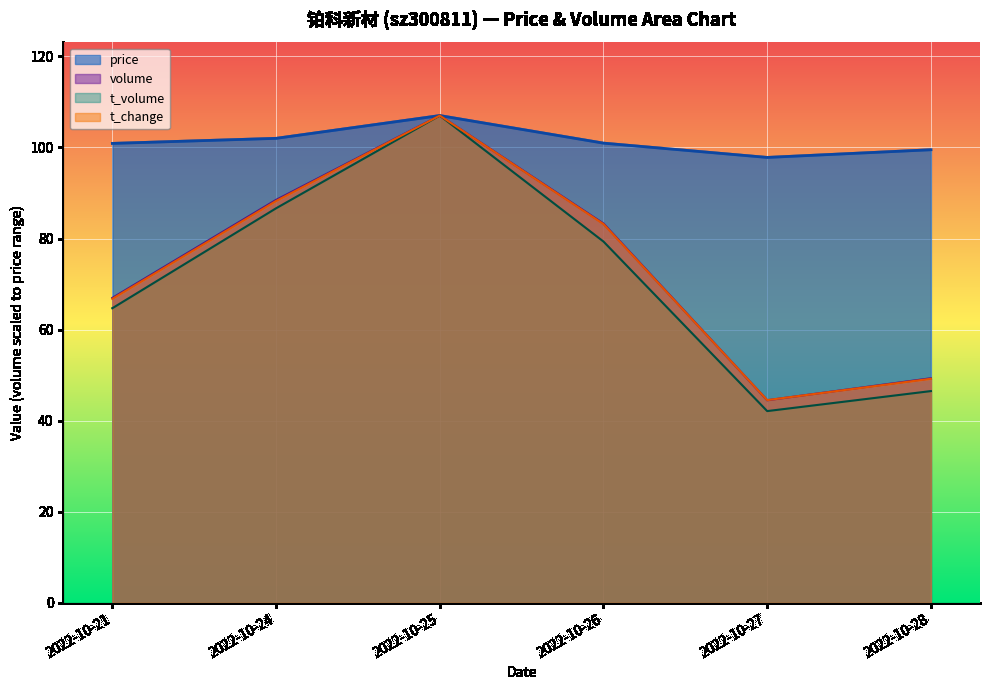

Where is the first local maximum for t_change?

2022-10-25